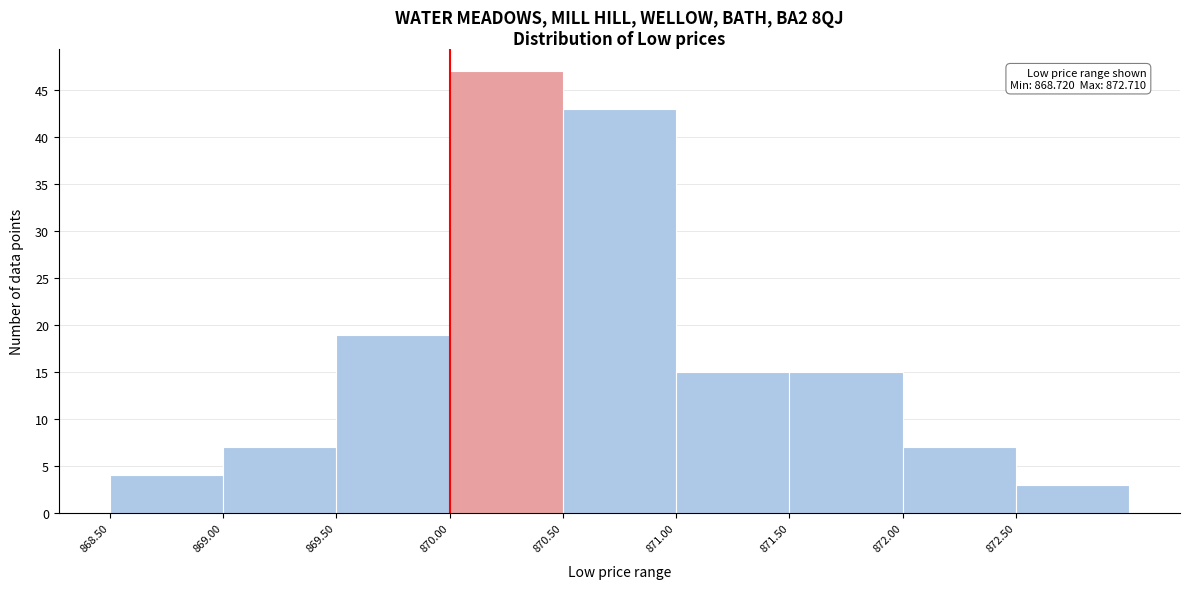

Over which range of the x-axis is the bar tallest?

870.0 to 870.5